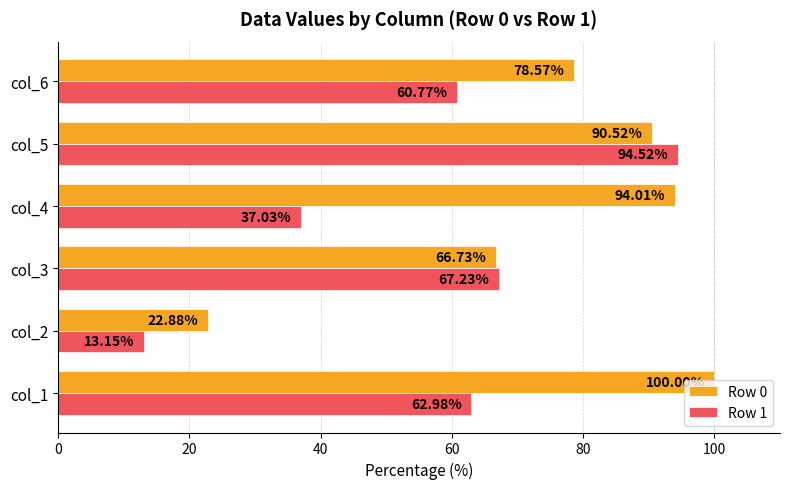

At how many categories does at least one series exceed 32?

5